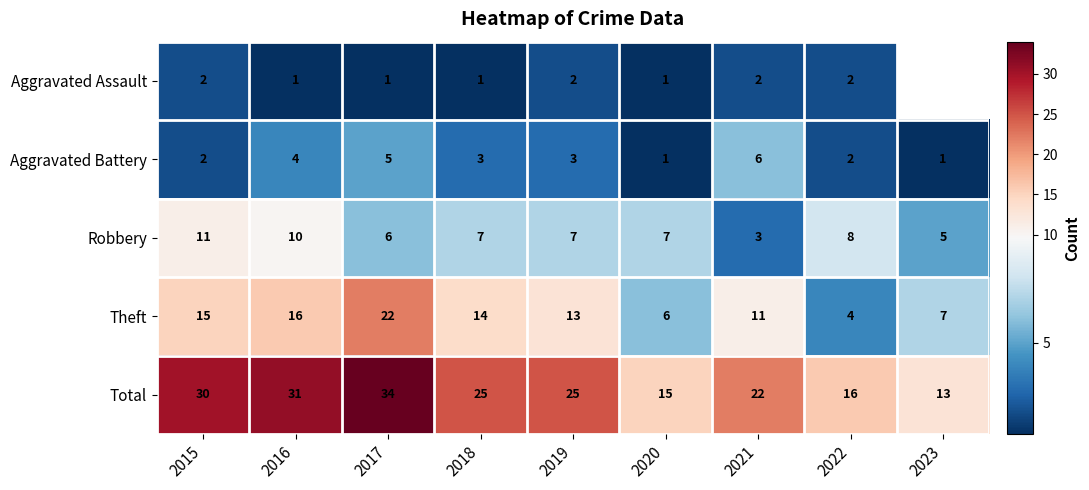

Is it true that Aggravated Assault equals 3.6 at 2022?

False